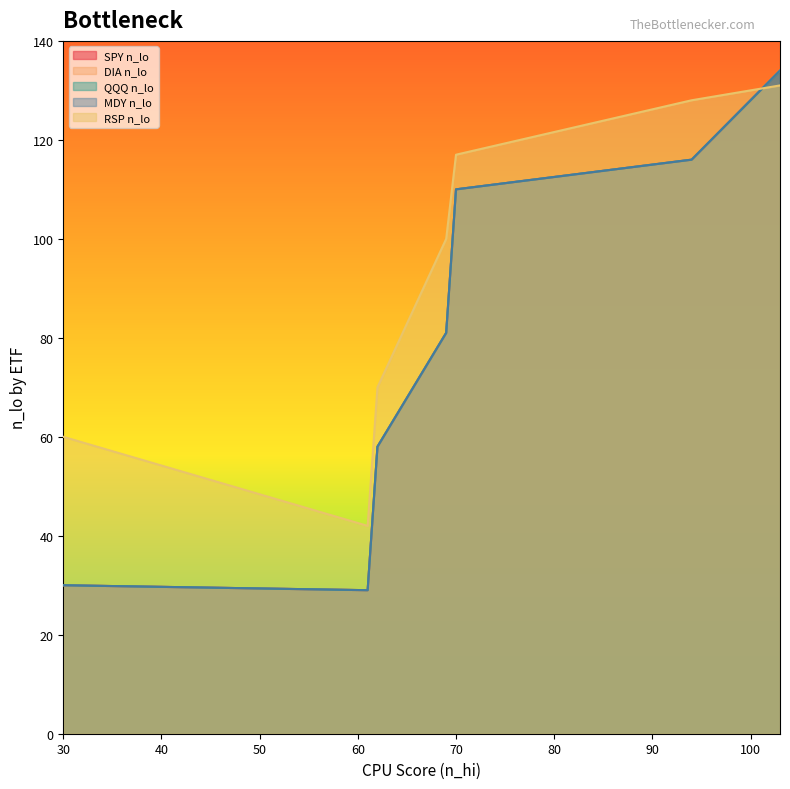

What is the greatest value displayed?

134